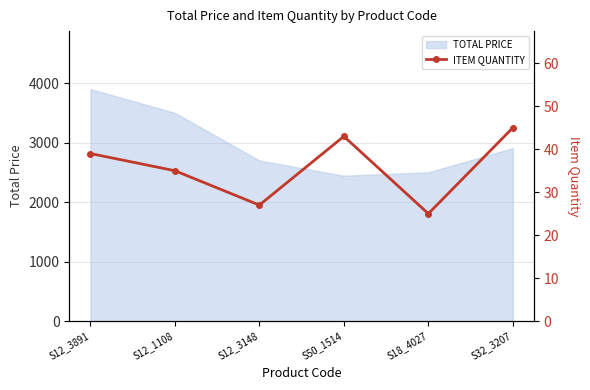

What is the difference between the second highest and minimum values?

18